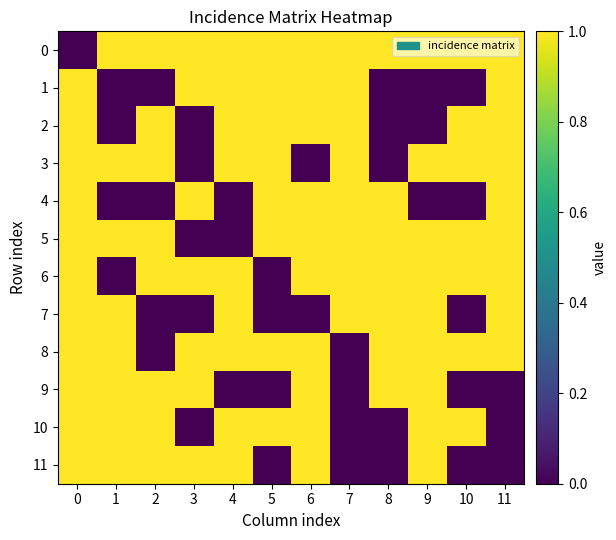

How many distinct data groups are displayed?

12